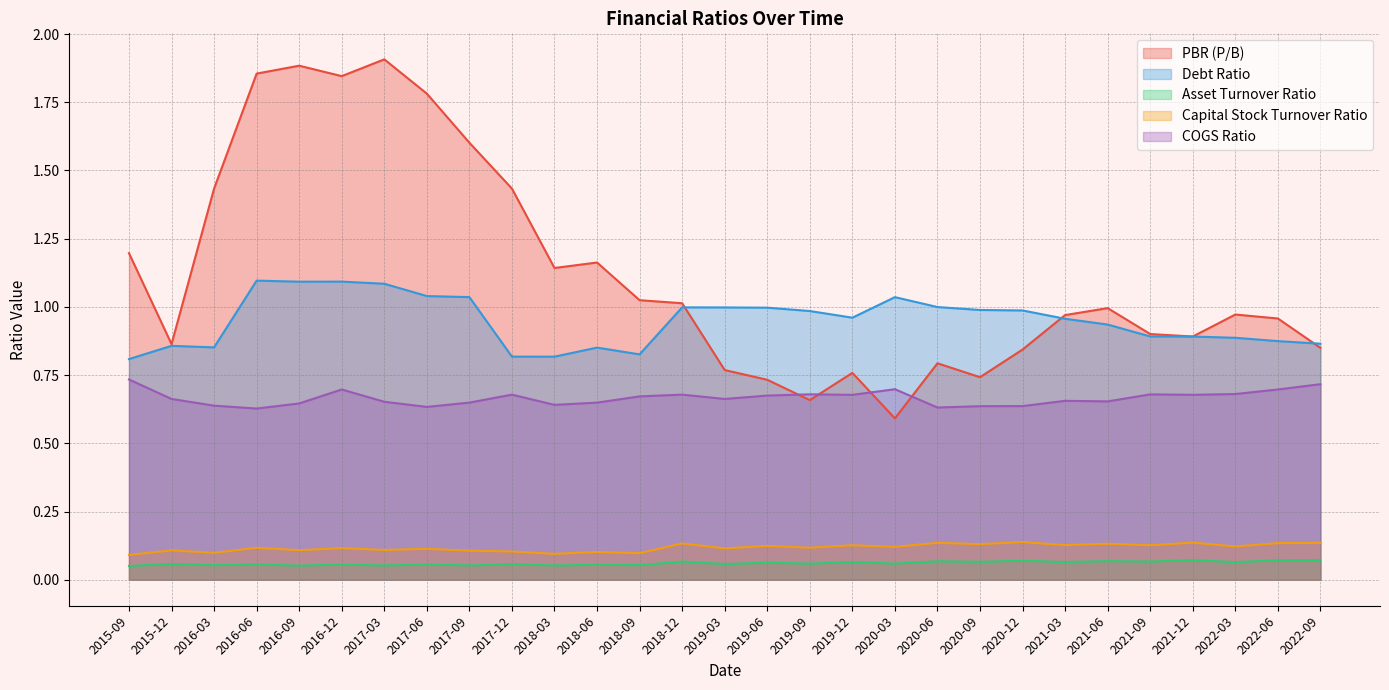

True or false: Debt Ratio and Asset Turnover Ratio intersect in this chart.

False